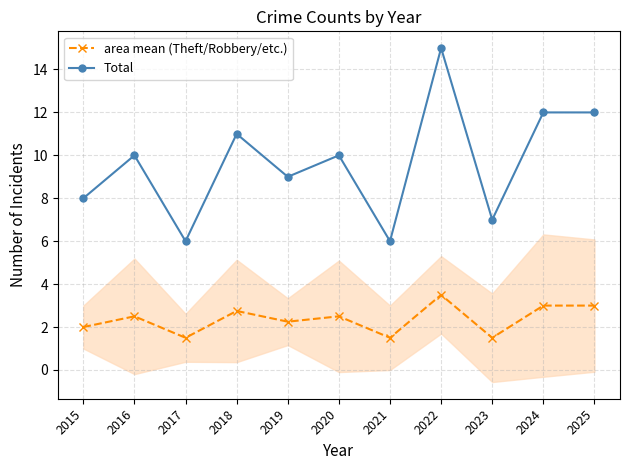

True or false: area mean (Theft/Robbery/etc.) and Total cross at least once.

False